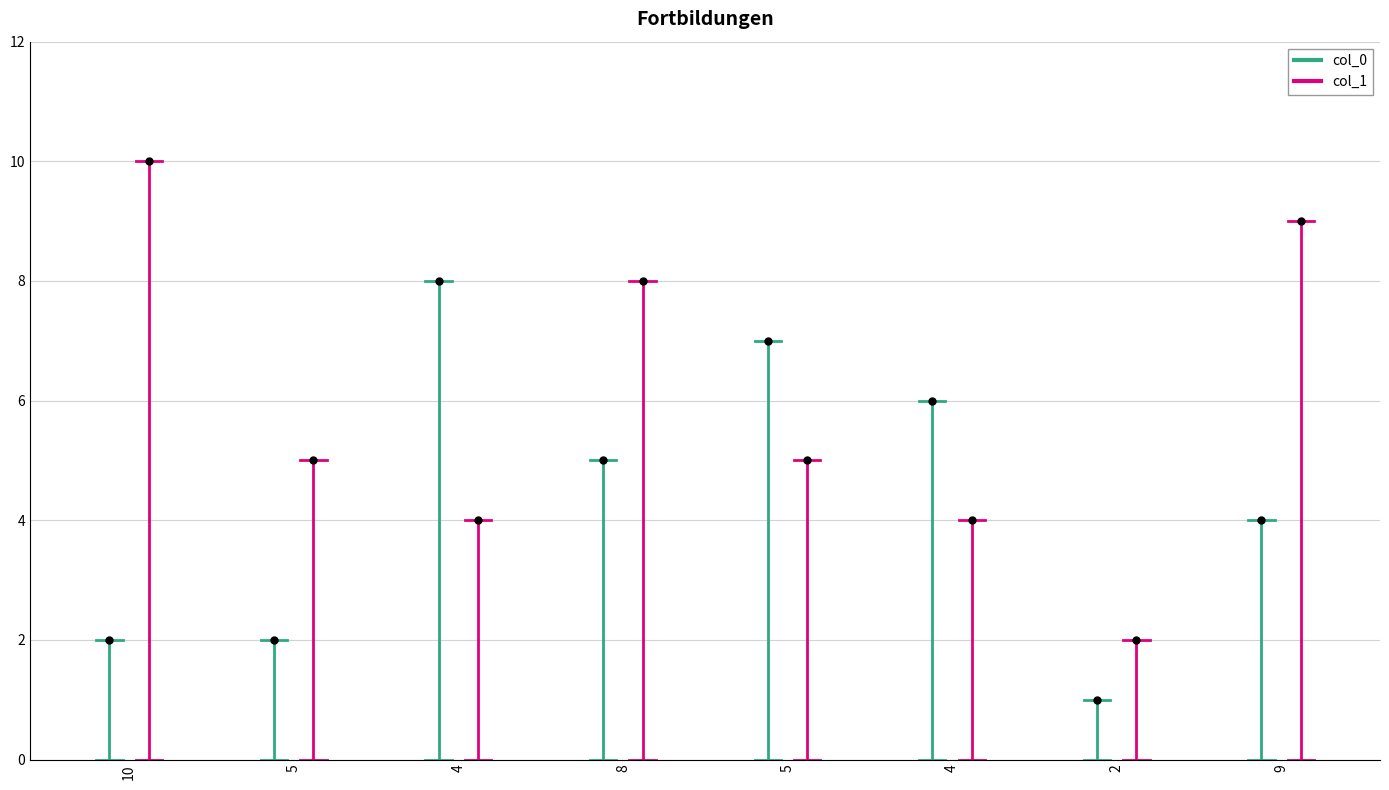

Rank the categories by value from lowest to highest.

2, 10, 5, 9, 8, 4, 5, 4